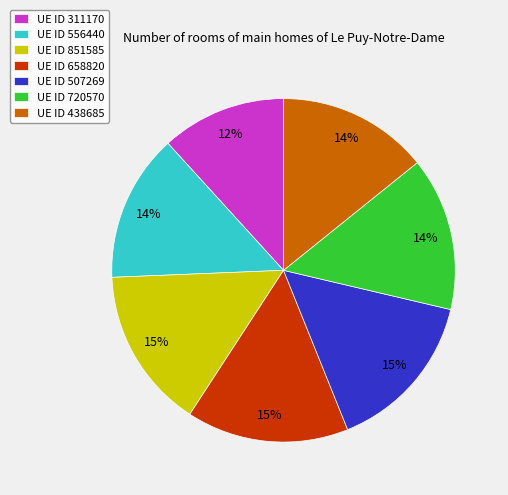

The UE ID 658820 slice represents 25% of the pie. True or false?

False